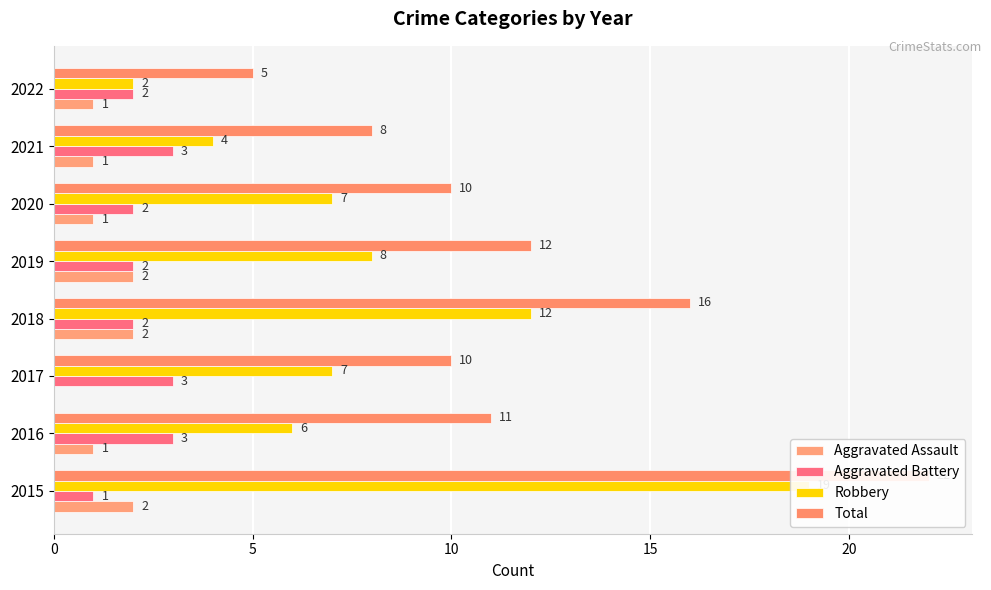

Which series has the largest total across all categories?

Total